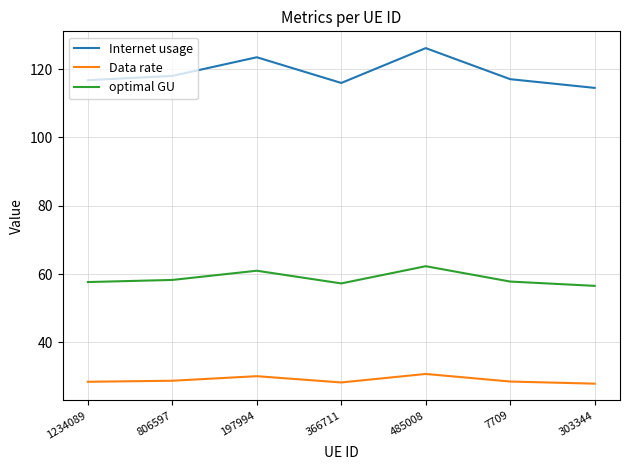

Is it true that Internet usage equals 87.2 at 485008?

False